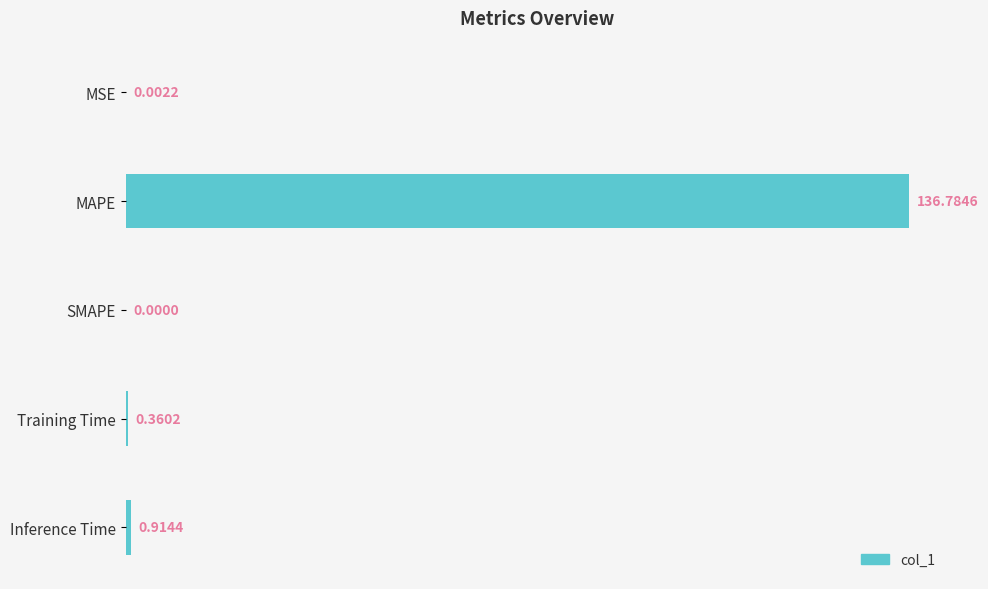

At which label is the value closest to 68?

Inference Time